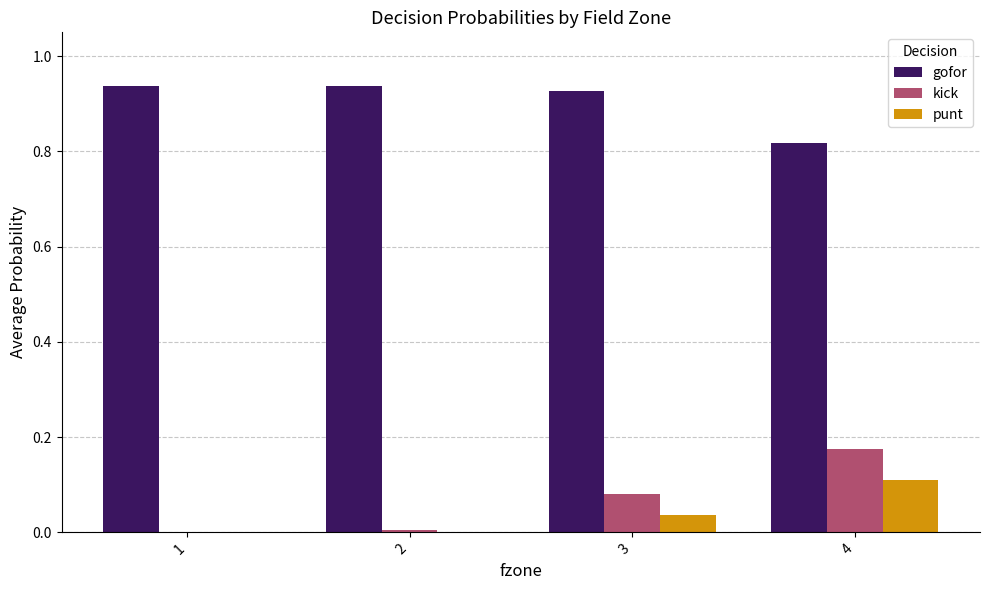

Which category has the highest value in the punt series?

4